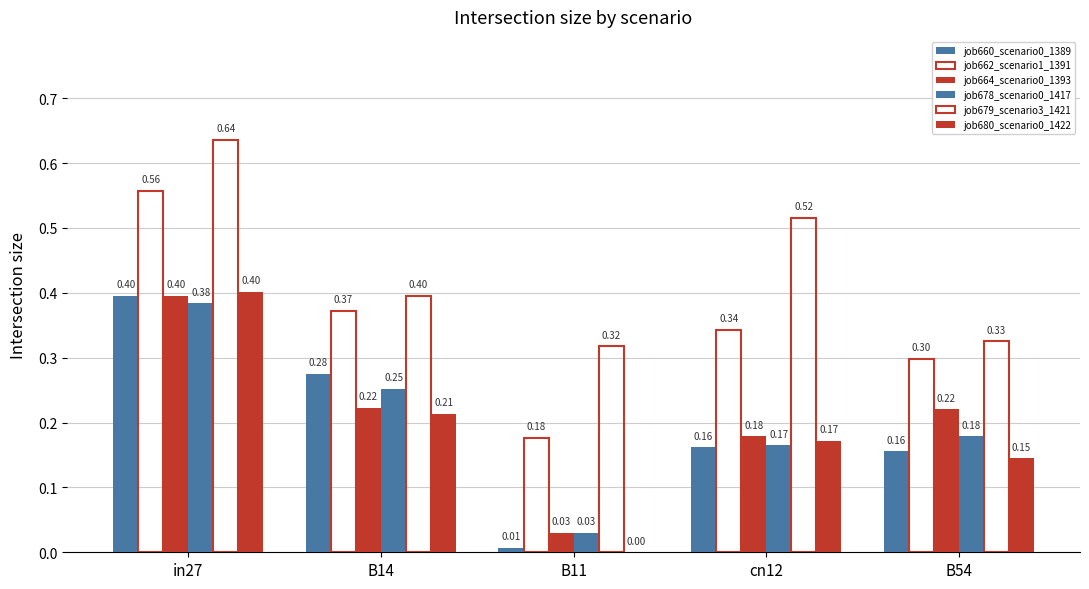

What is the maximum value shown in the chart?

0.6